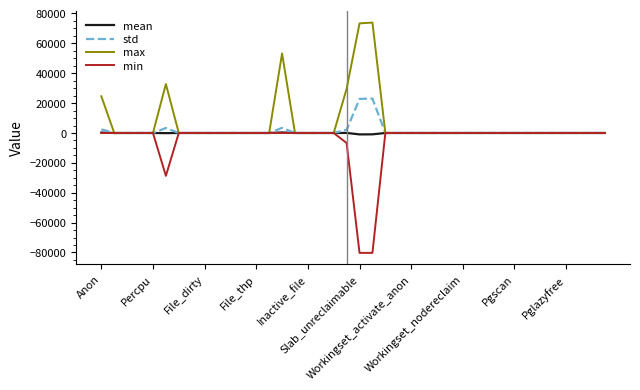

What is the maximum value shown in the chart?

73896.0